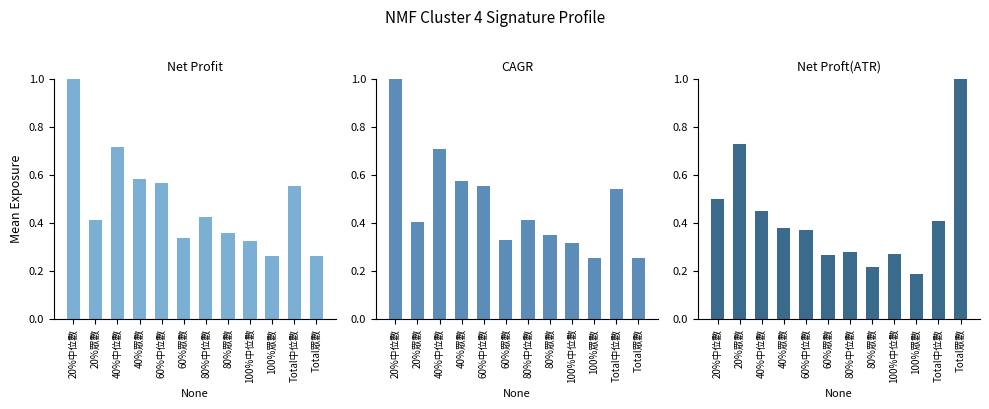

What is the sum of all Net Profit values?

5.8